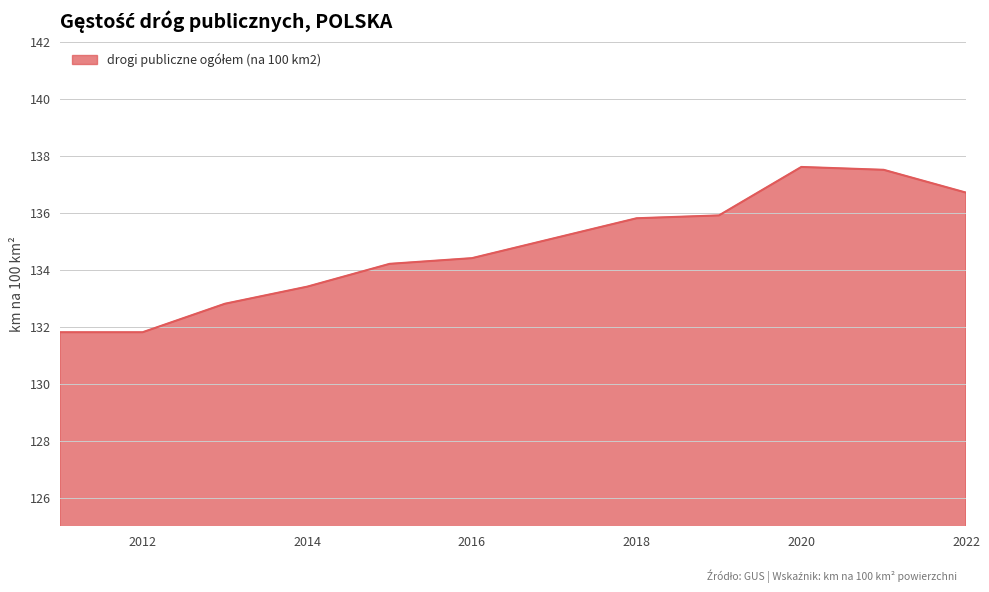

What is the smallest value displayed?

131.8